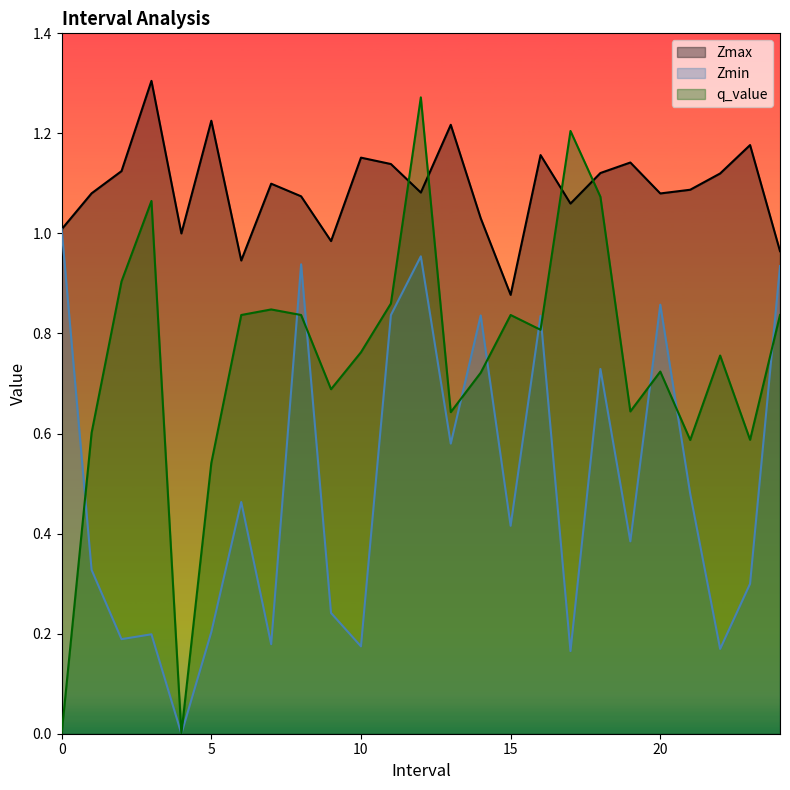

Between 17 and 23, which series saw the biggest shift?

q_value